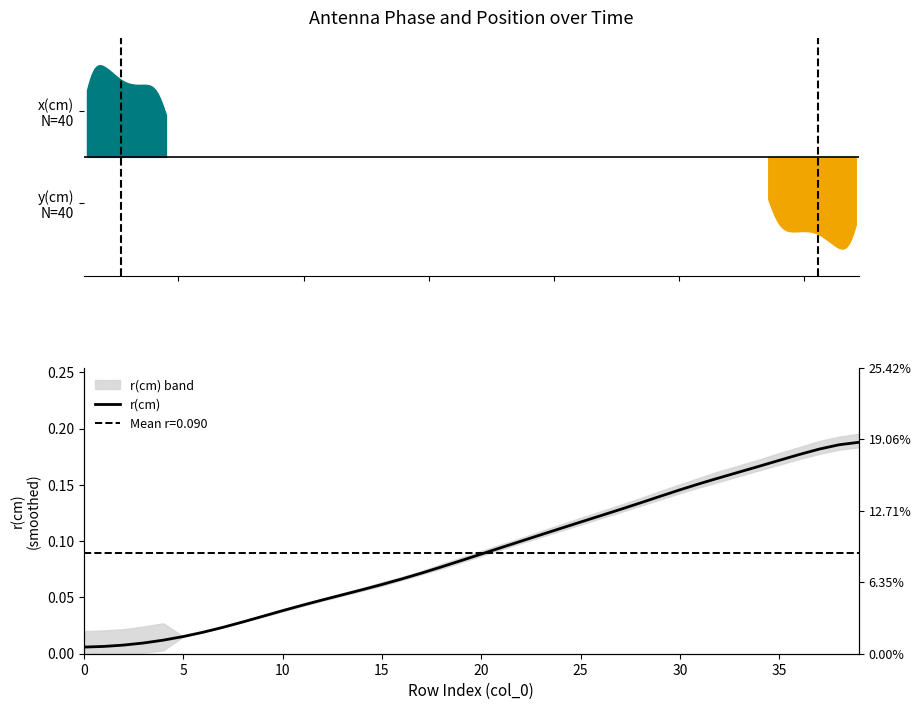

Between 12 and 0, which is larger?

12